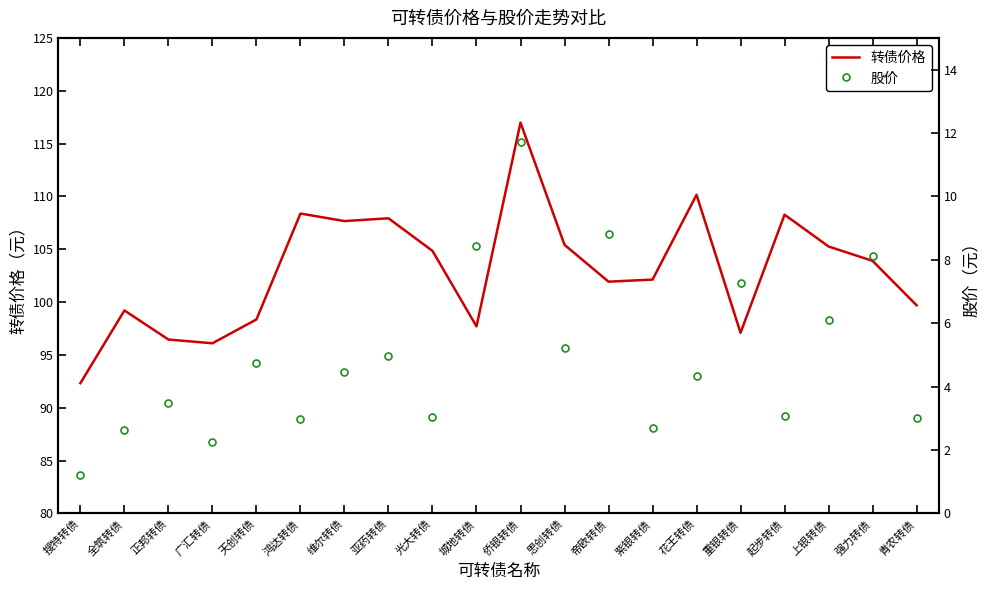

Is it true that 股价 equals 13.9 at 强力转债?

False